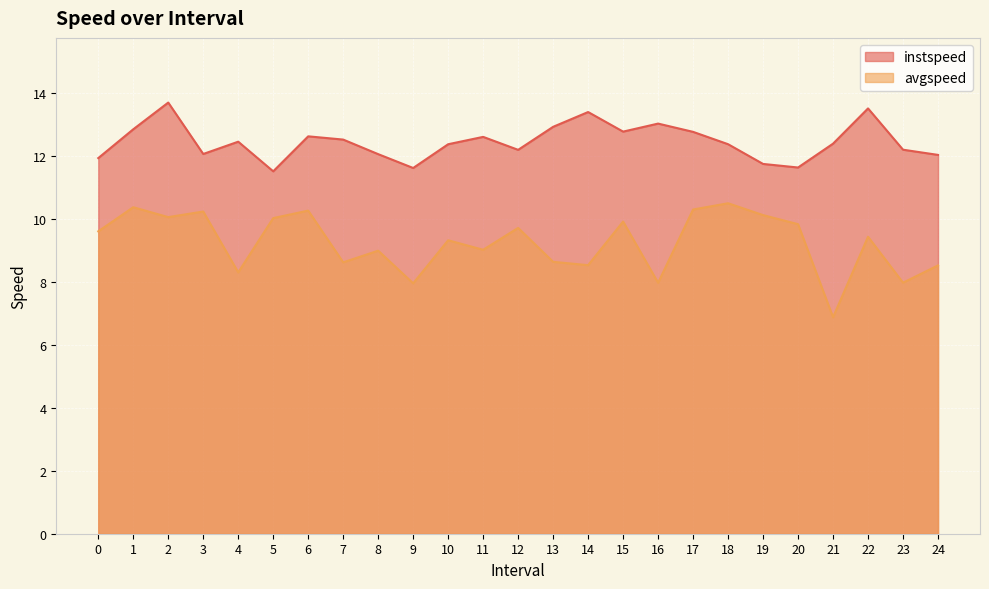

Is the value of instspeed at 8 greater than the value of avgspeed at 16?

Yes